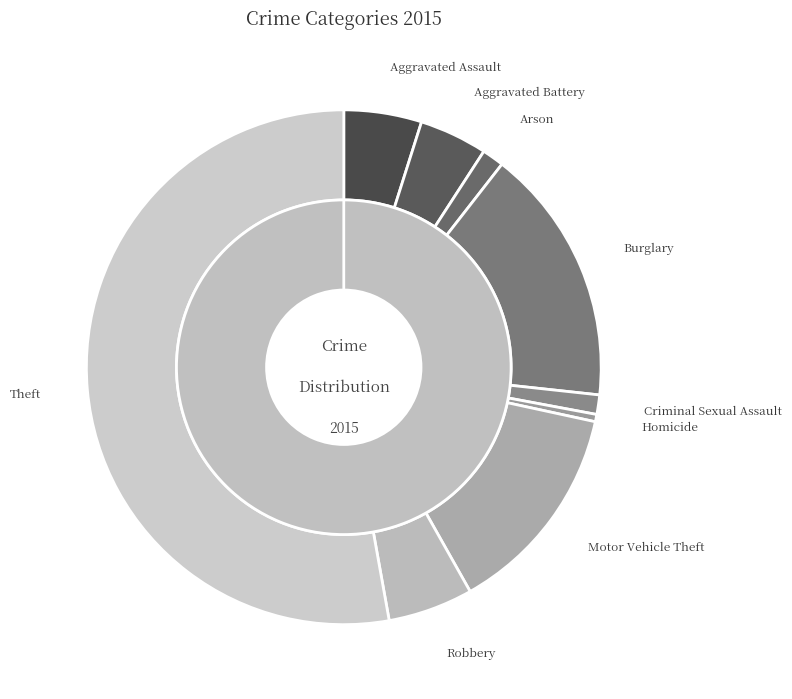

How many slices are in this pie chart?

9